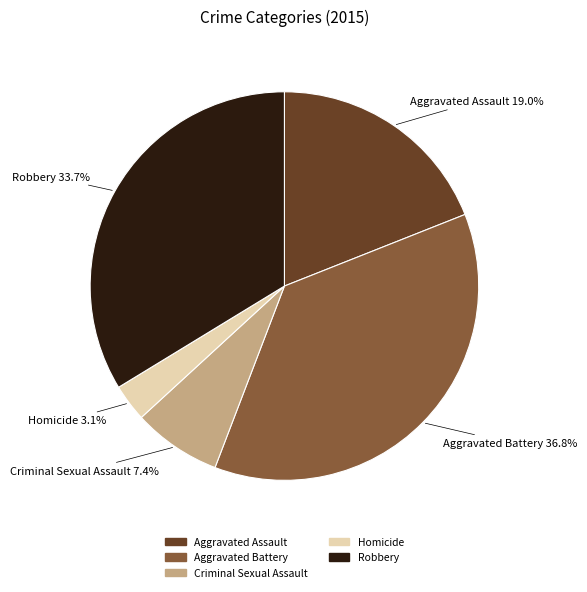

Rank the categories by value from lowest to highest.

Homicide, Criminal Sexual Assault, Aggravated Assault, Robbery, Aggravated Battery